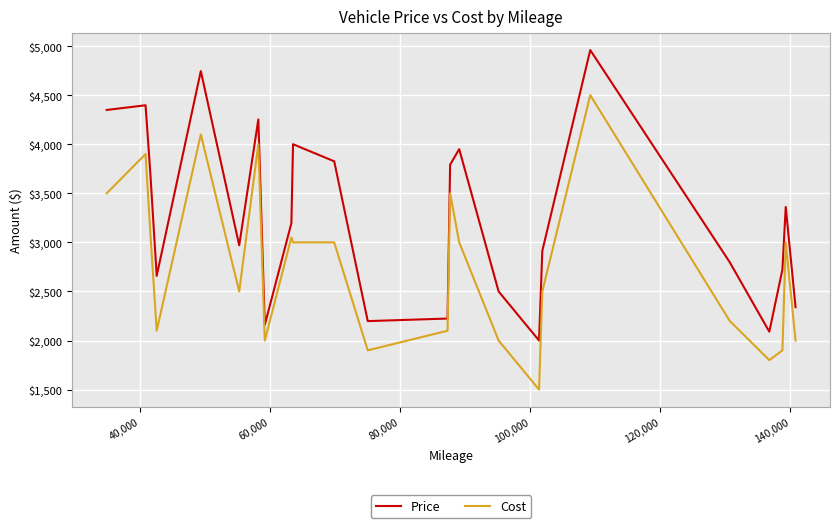

How many series are shown in this chart?

2